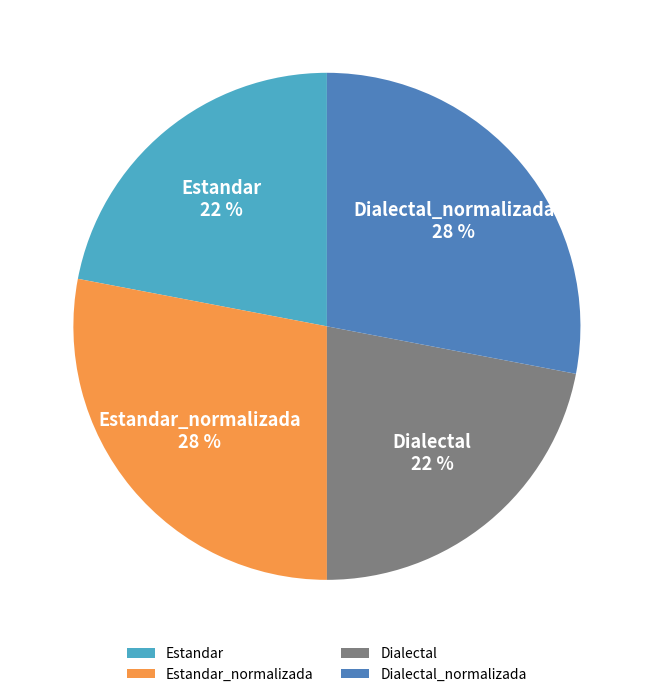

Does Estandar_normalizada represent more than half of the total?

No